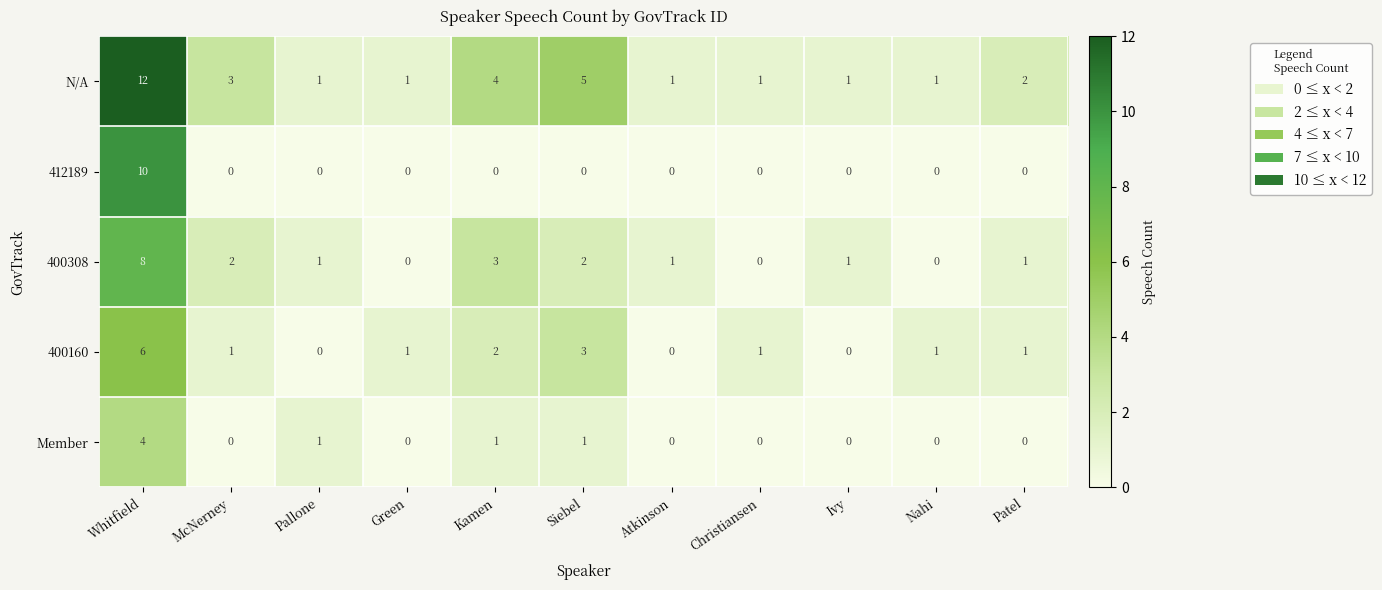

At which label does 412189 reach its peak?

Whitfield